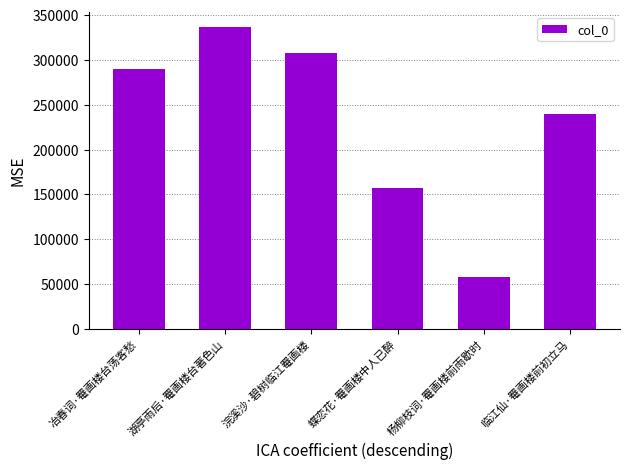

Reading right to left, transcribe all the data shown in this chart.

临江仙·罨画楼前初立马=239560	杨柳枝词·罨画楼前雨歇时=57713	蝶恋花·罨画楼中人已醉=157286	浣溪沙·碧树临江罨画楼=307897	湖亭雨后·罨画楼台著色山=336320	冶春词·罨画楼台荡客愁=289374